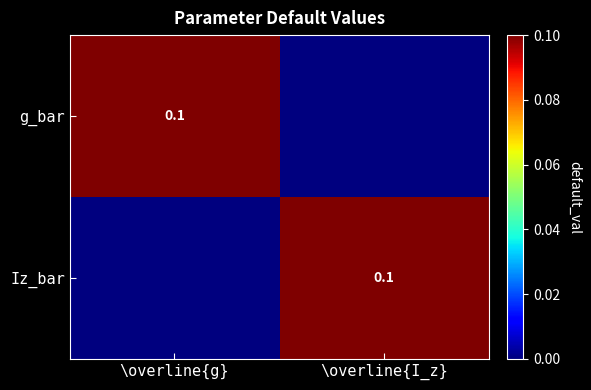

The value of g_bar at \overline{g} is 0.1. True or false?

True